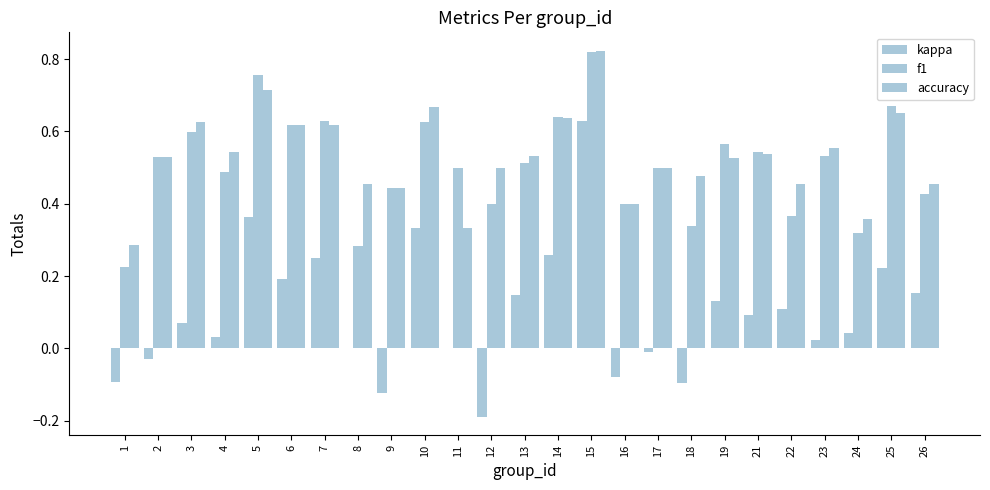

At which category is the sum across all series the highest?

15